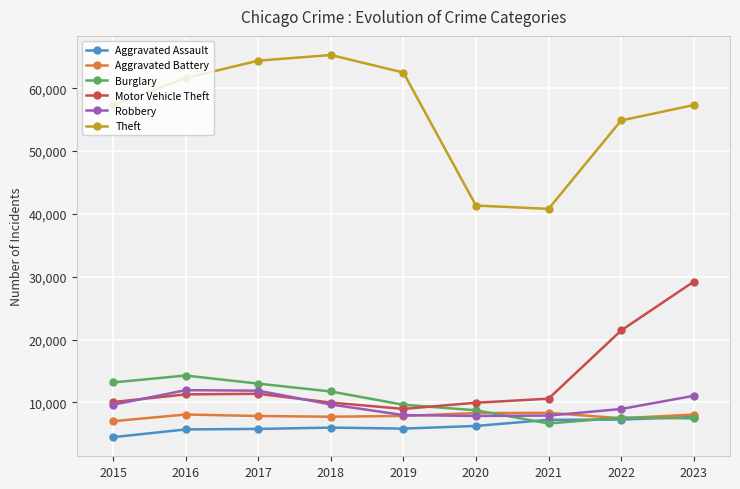

Which series changed the most between 2016 and 2017?

Theft